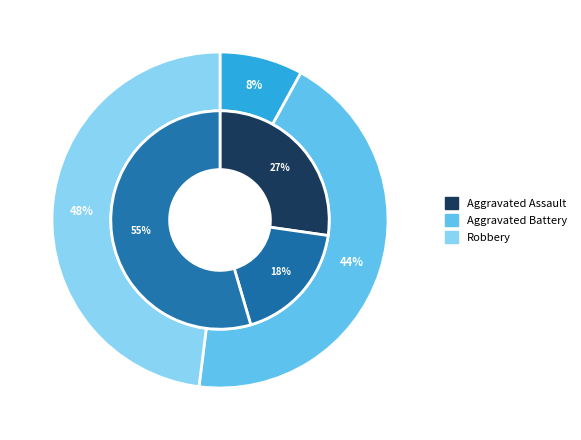

How many segments does this pie chart have?

3